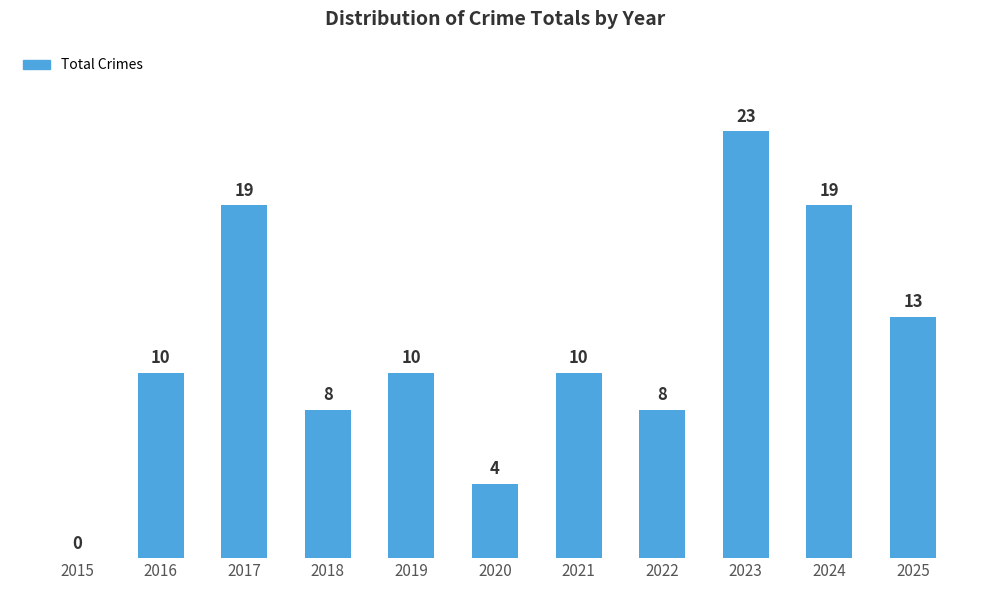

What value does the data have at 2025, to the nearest 10?

10